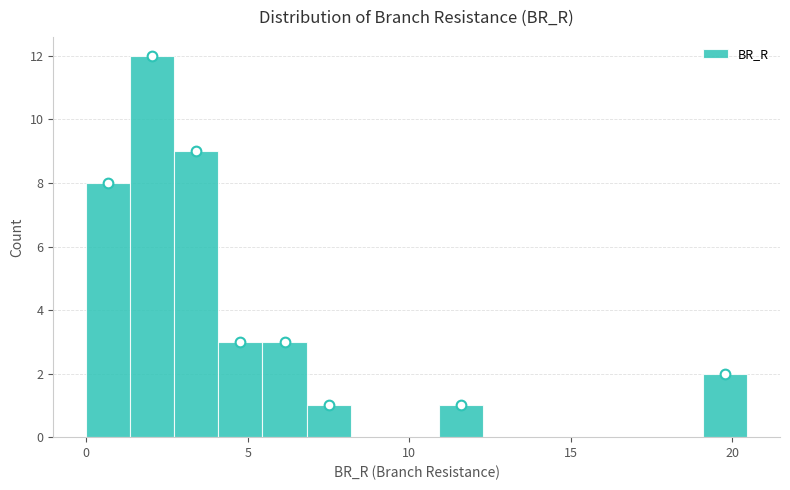

Read against the x-axis, roughly where is the centre of the tallest bar?

2.0